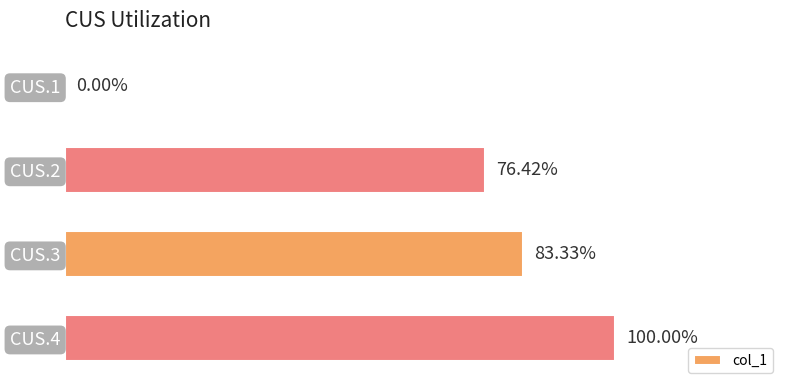

Are the bars horizontal?

Yes